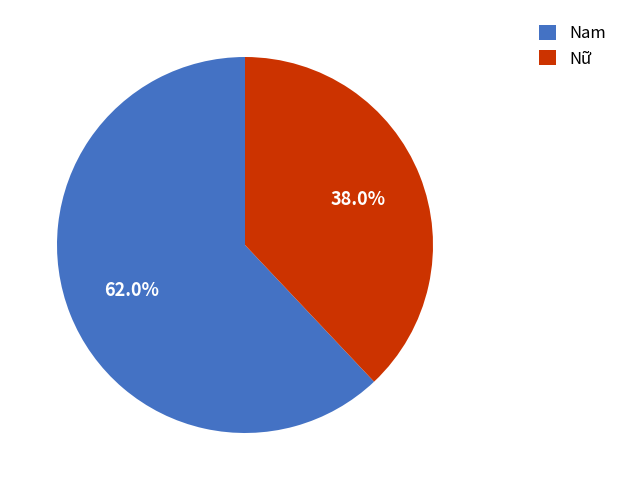

What is the largest slice in the pie chart?

Nam